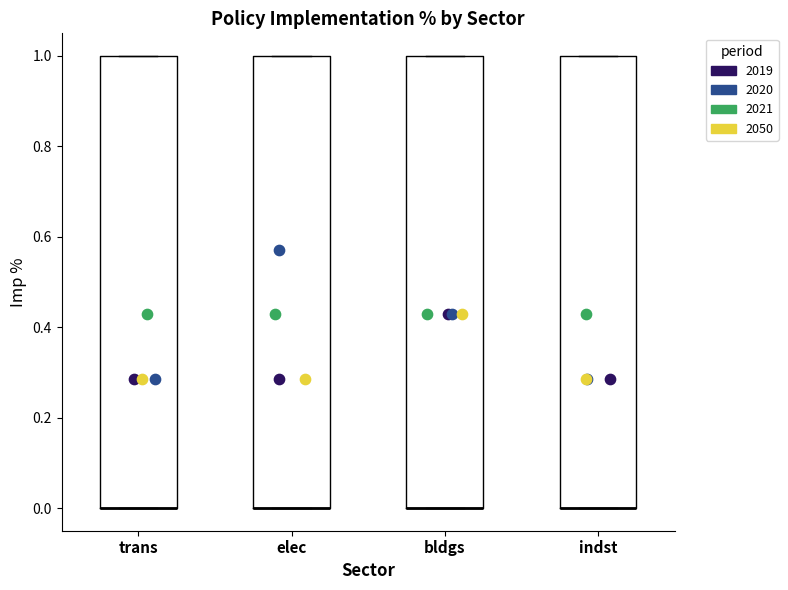

Where is the upper edge of the box for indst on the y-axis? The values are not printed on the chart, so give them approximately, as read against the axis.

1